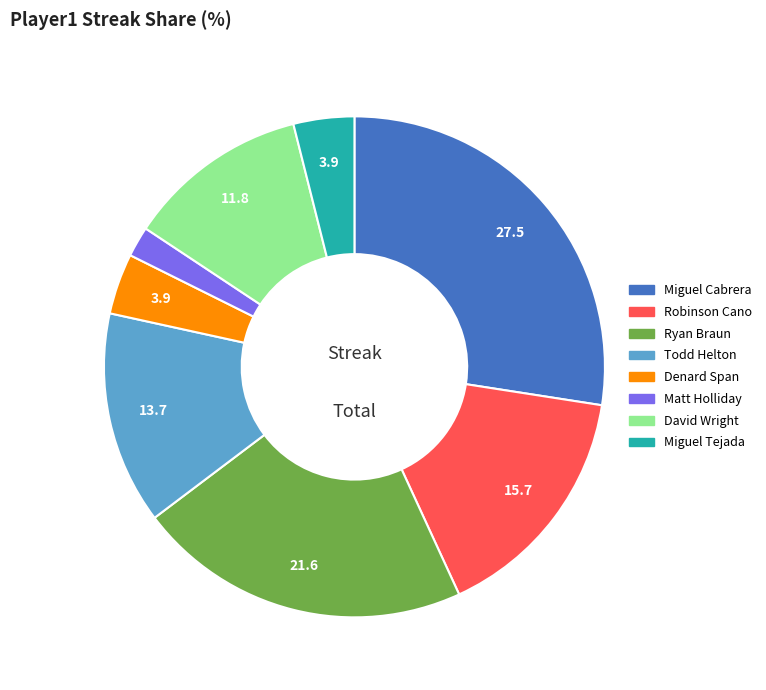

Is there a majority slice in this chart?

No